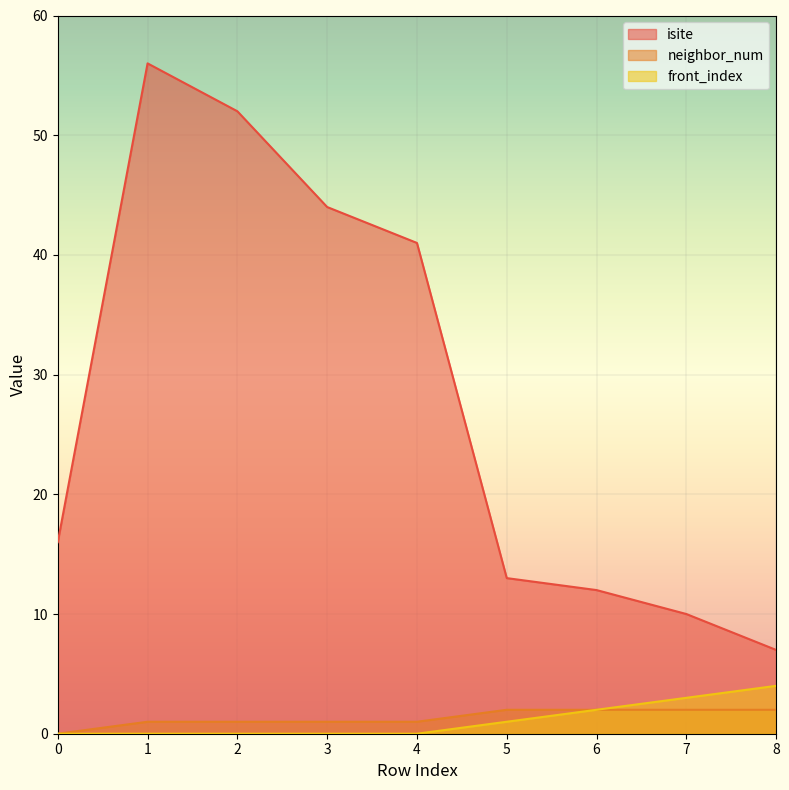

What is the value of the front_index point at the 6th from the left?

1